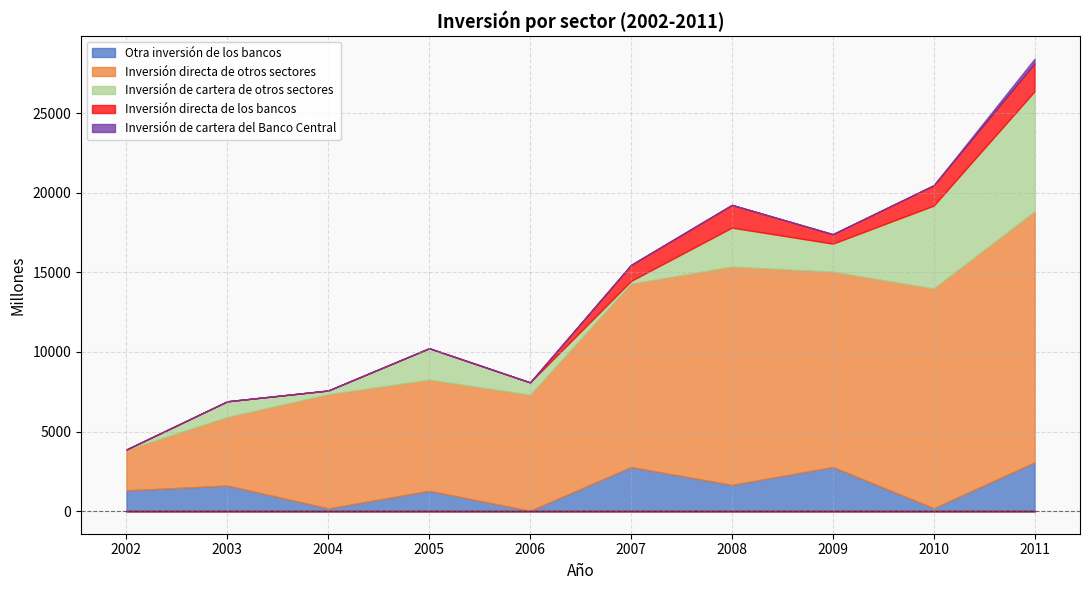

True or false: Inversión directa de los bancos has a value of 2293 at 2010.

False